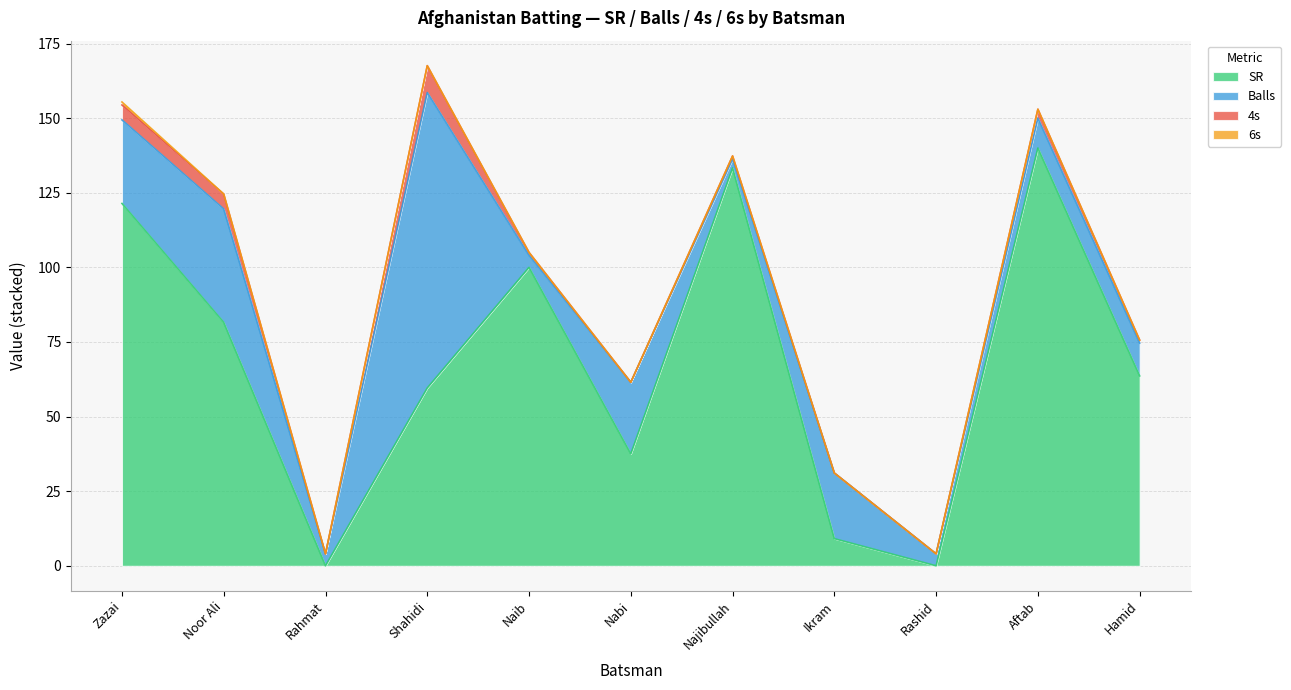

Is the value of 4s at Rahmat greater than the value of Balls at Ikram?

No